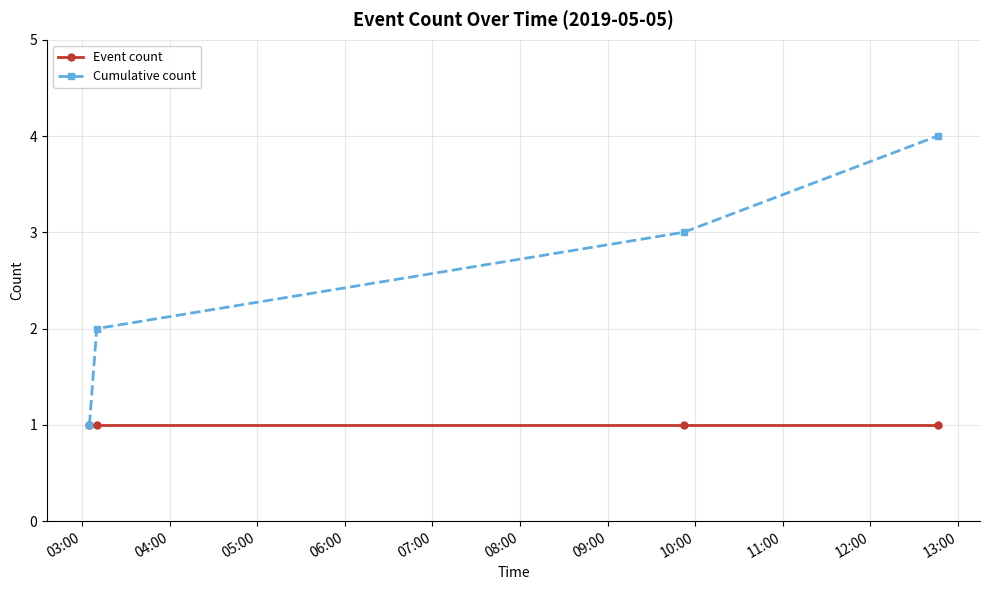

Which series has the widest spread of values?

Cumulative count